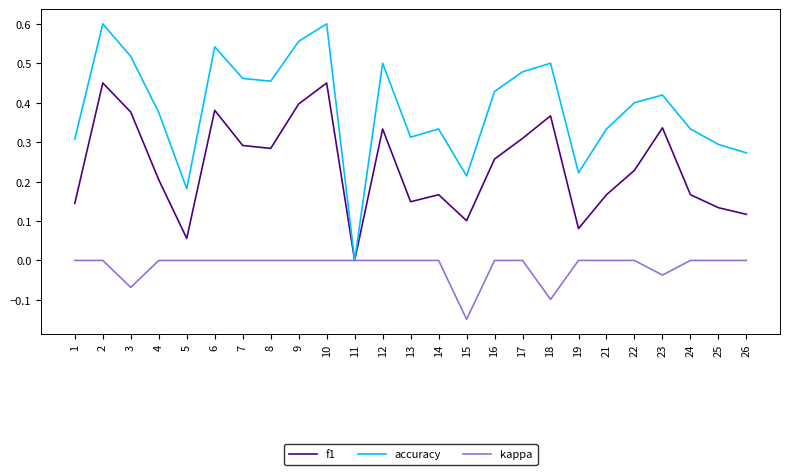

What are all the series names shown in the legend?

f1, accuracy, kappa